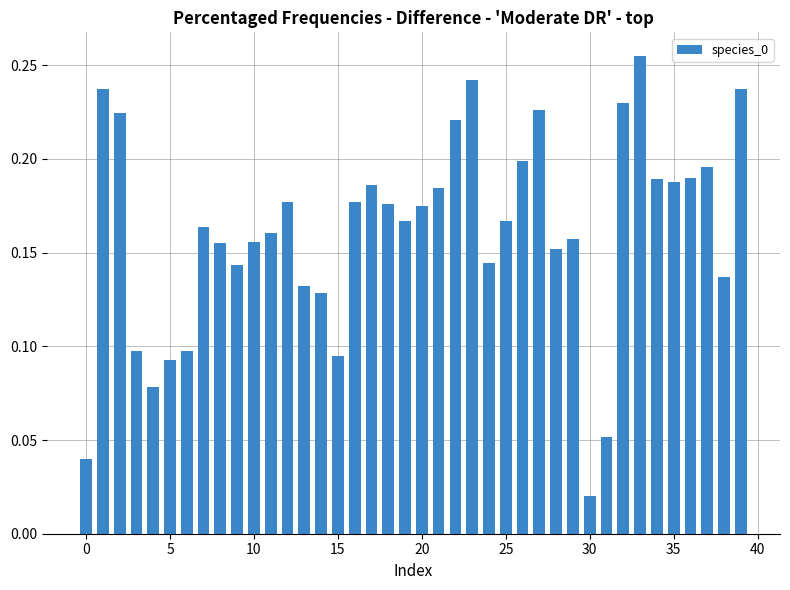

Count the number of categories in the chart.

40